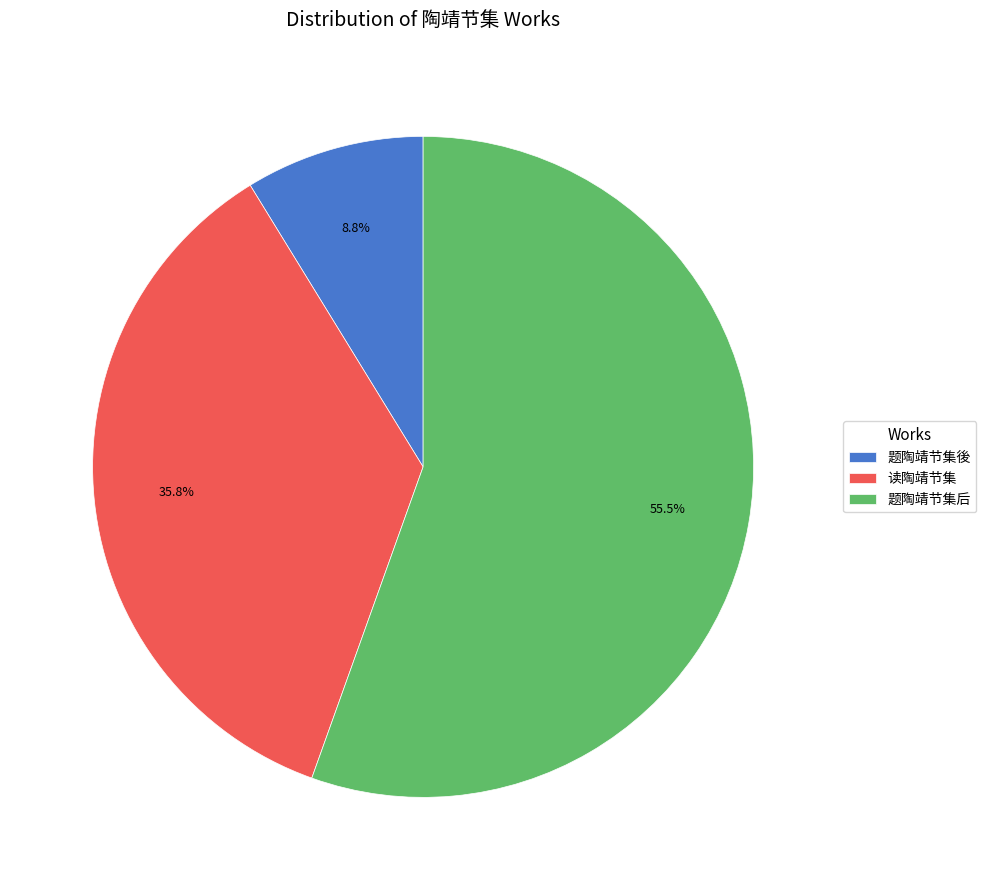

Is it true that 题陶靖节集後 is 9% of the pie?

True